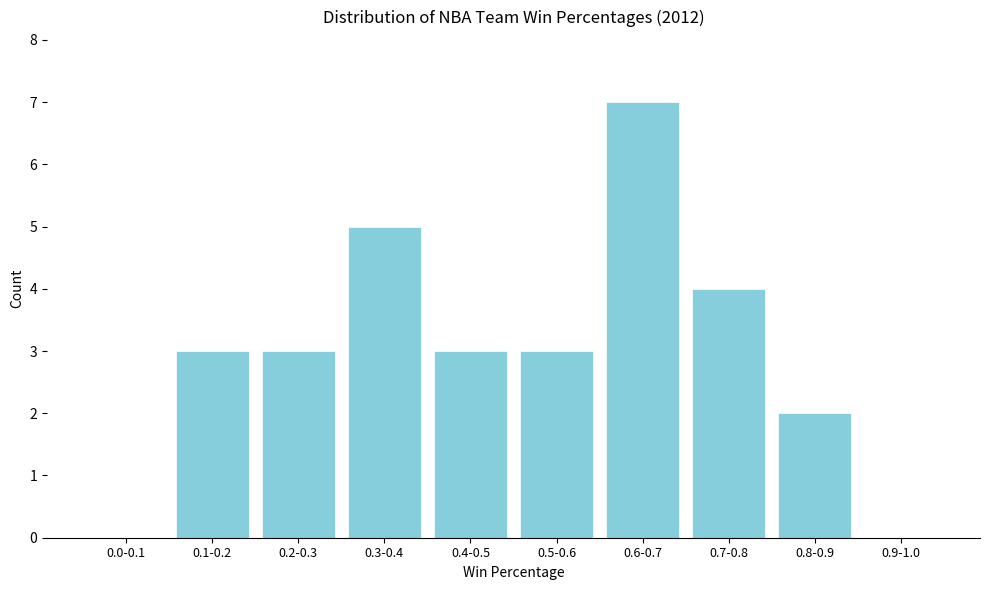

Reading left to right, list all the values displayed in this chart.

0.0-0.1=0	0.1-0.2=3	0.2-0.3=3	0.3-0.4=5	0.4-0.5=3	0.5-0.6=3	0.6-0.7=7	0.7-0.8=4	0.8-0.9=2	0.9-1.0=0